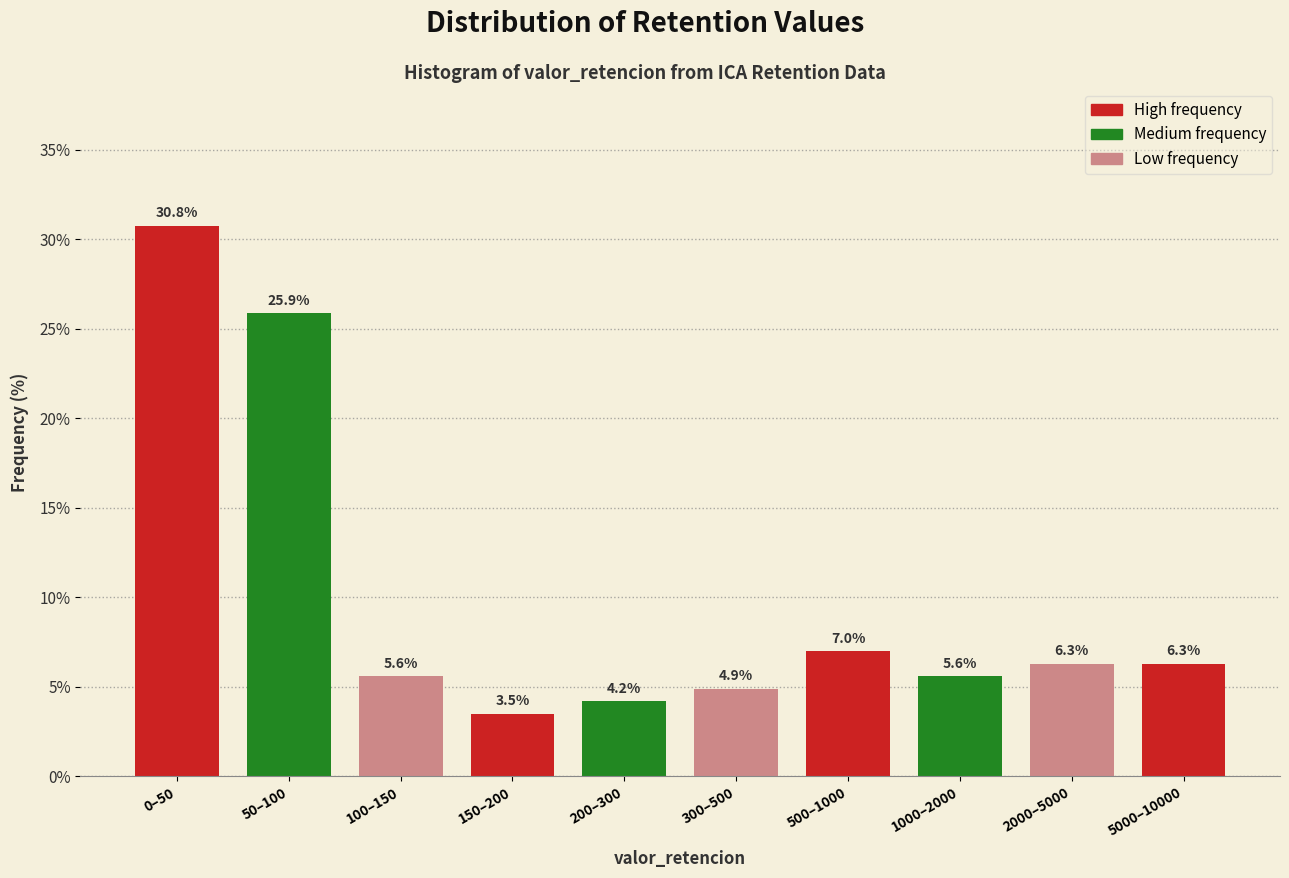

Reading right to left, extract all data points from this chart.

6.3	6.3	5.6	7.0	4.9	4.2	3.5	5.6	25.9	30.8